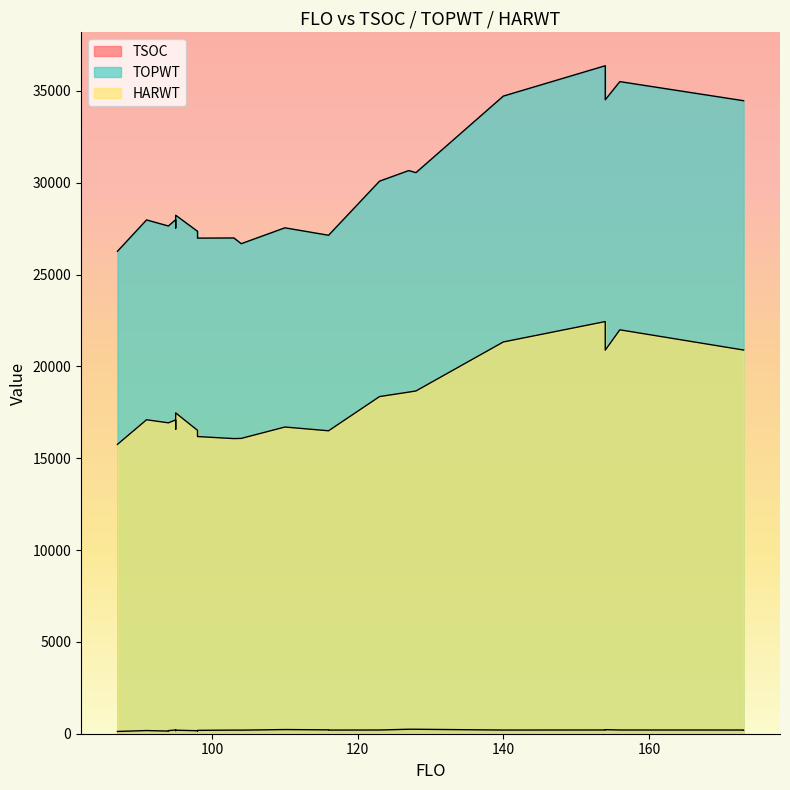

The TSOC series shows 201 at 173. True or false?

True